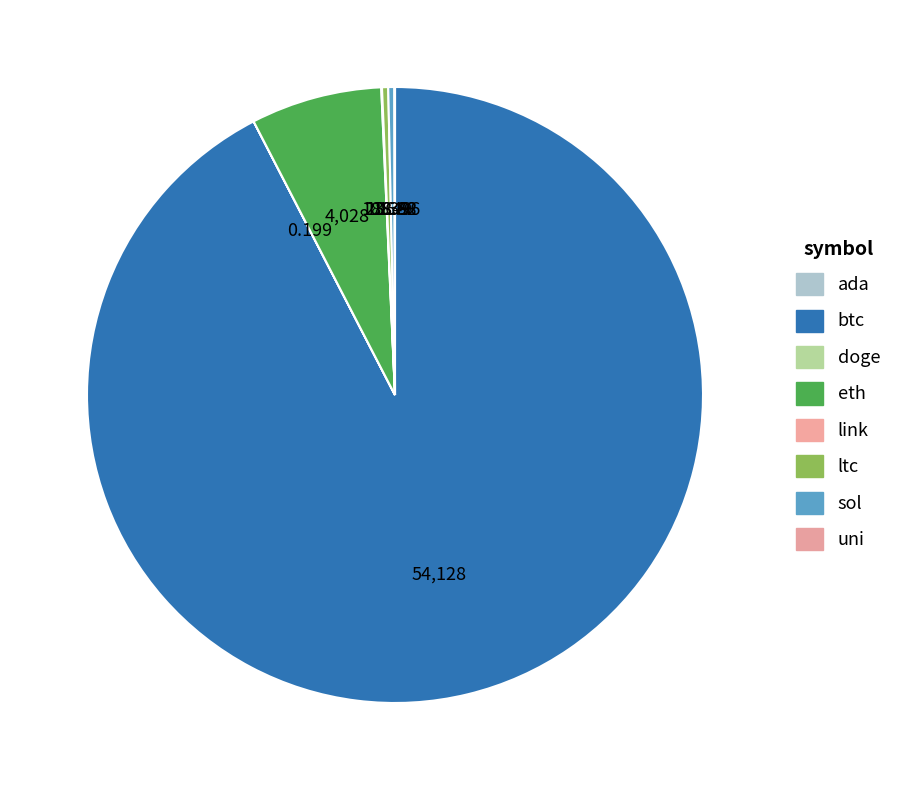

Do ada and doge together represent more than half of the pie?

No